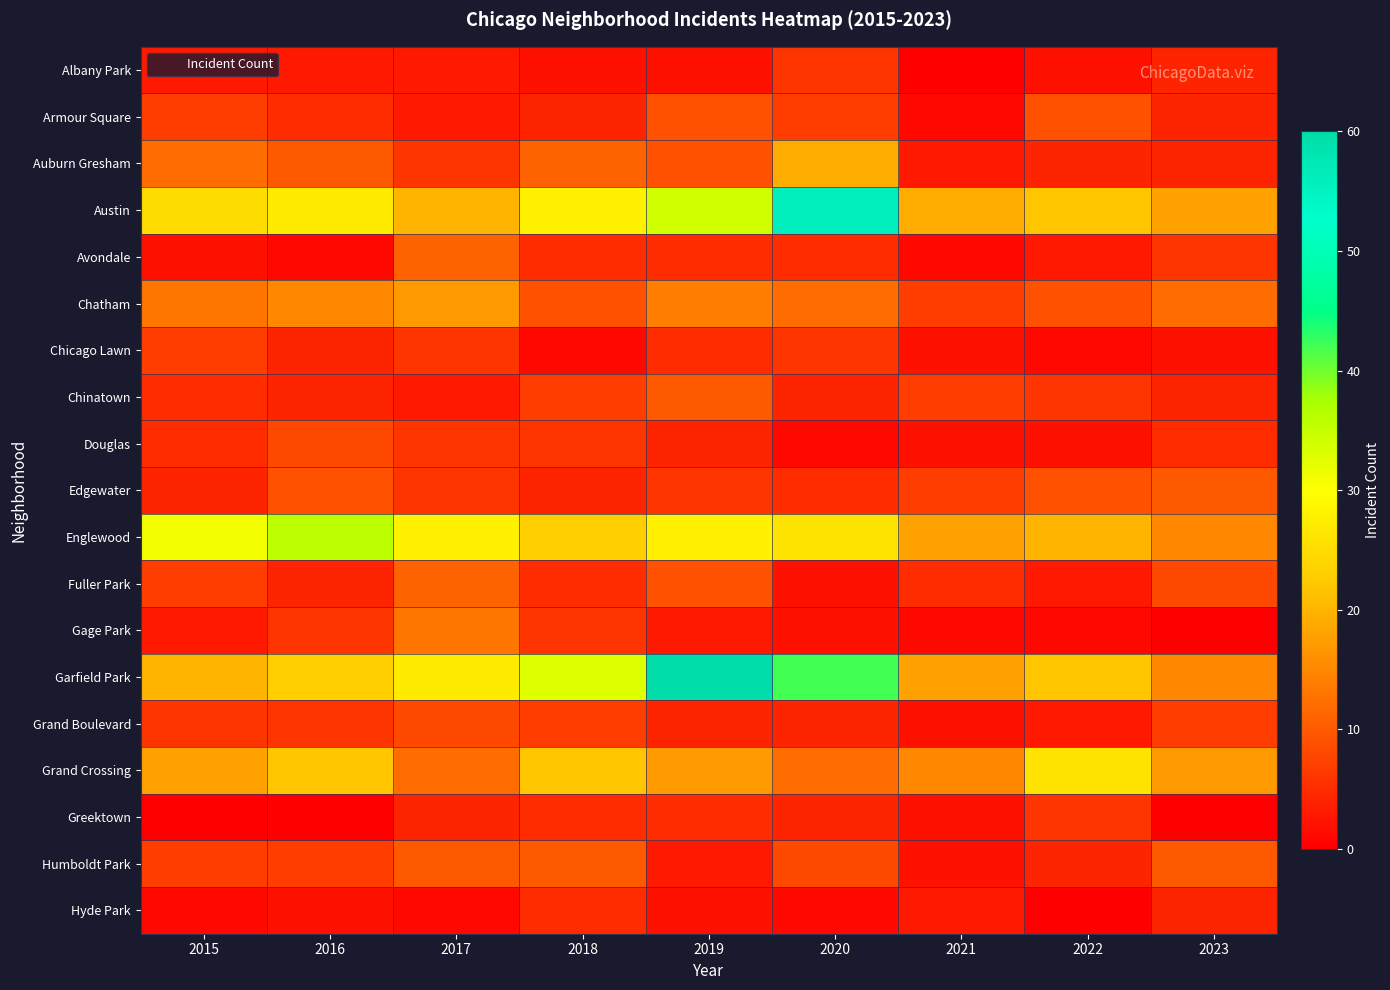

Which series changed the most between 2015 and 2022?

Englewood